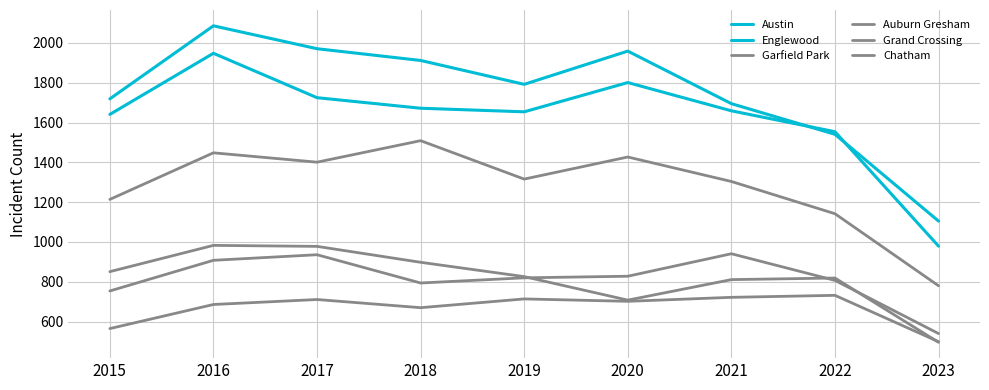

Is this an area chart (filled region under the line)?

No